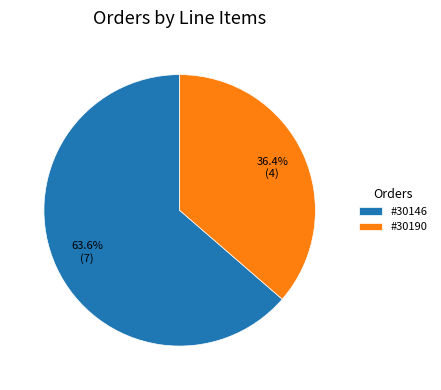

Count the number of slices in the pie.

2